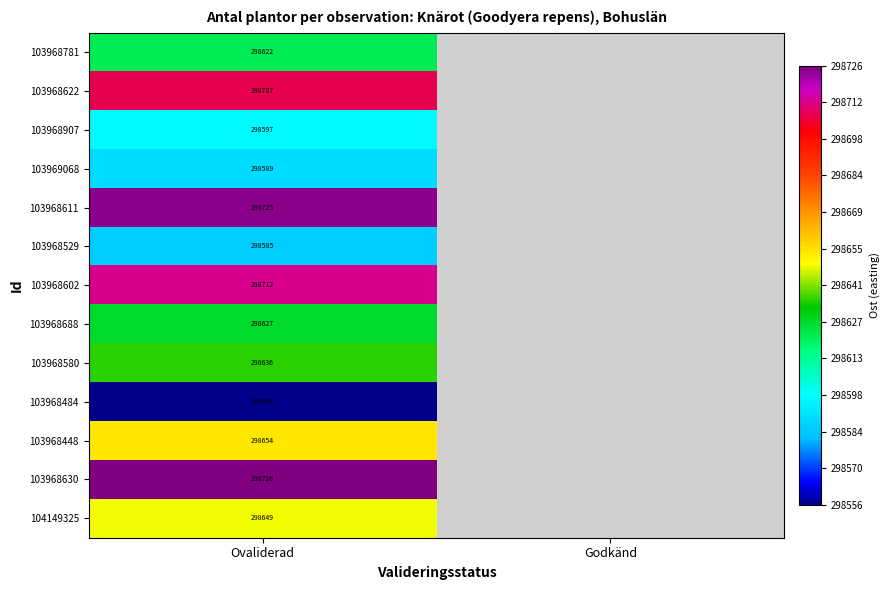

Which category has the lowest value in the 103968529 series?

Ovaliderad